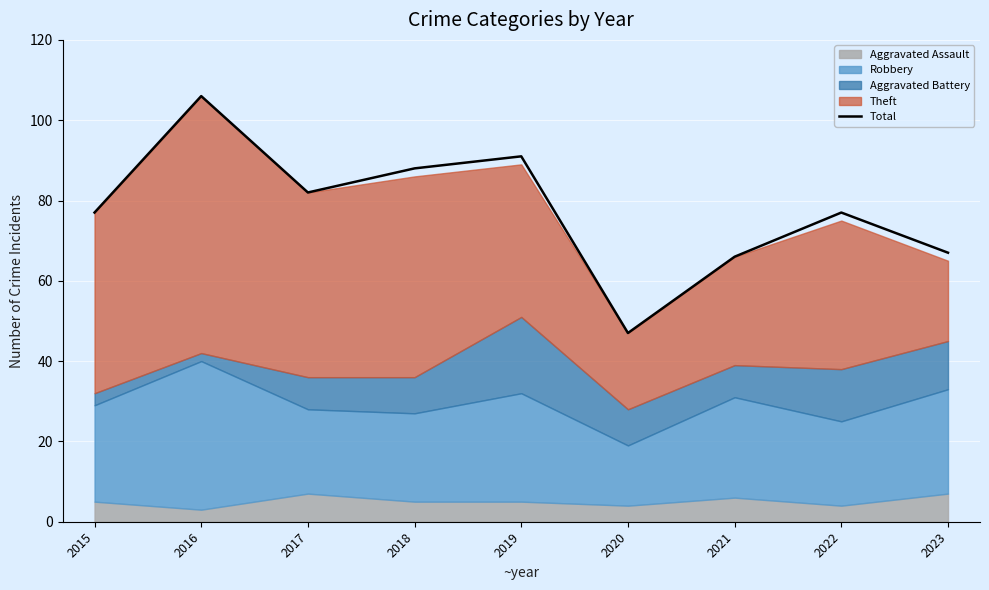

List the labels in order of value, largest first.

2016, 2019, 2018, 2017, 2015, 2022, 2023, 2021, 2020